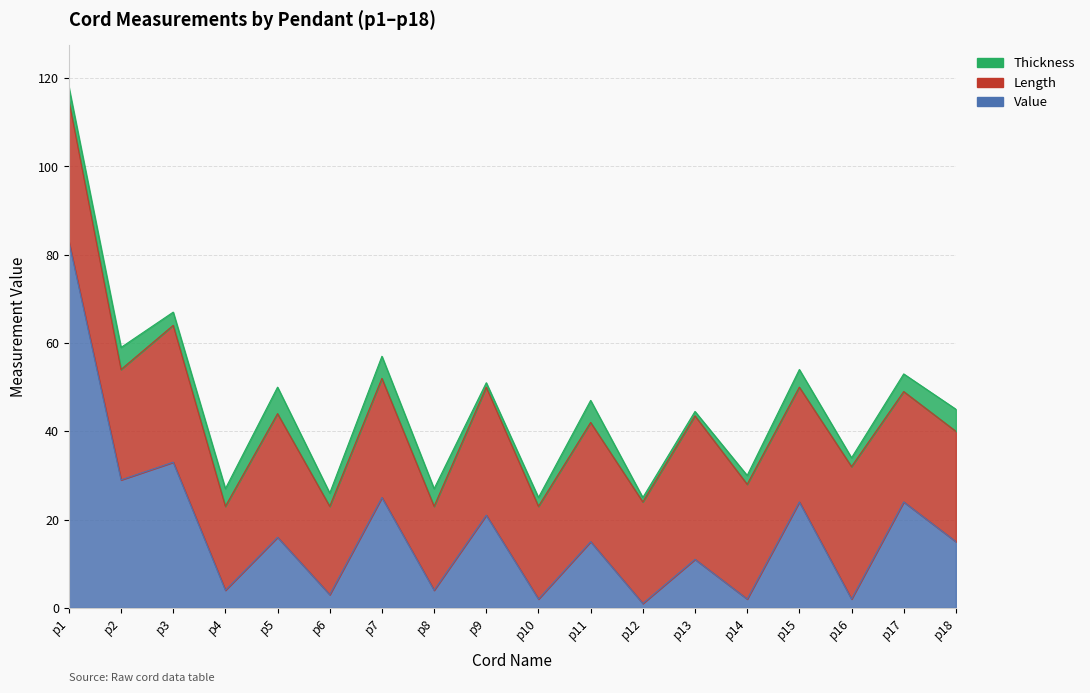

What is the maximum value shown in the chart?

83.0